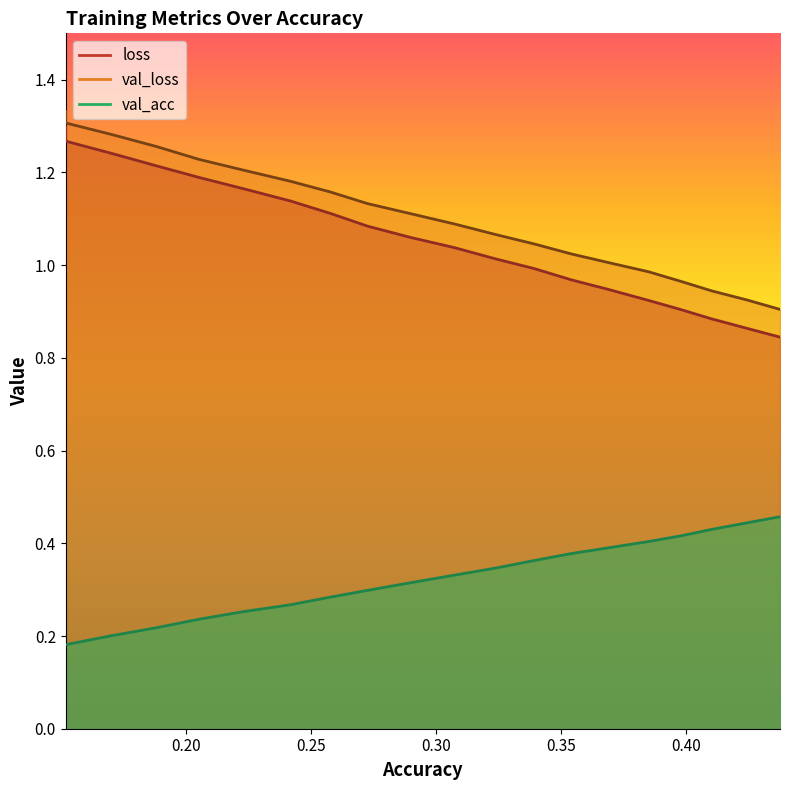

True or false: val_acc and loss intersect in this chart.

False